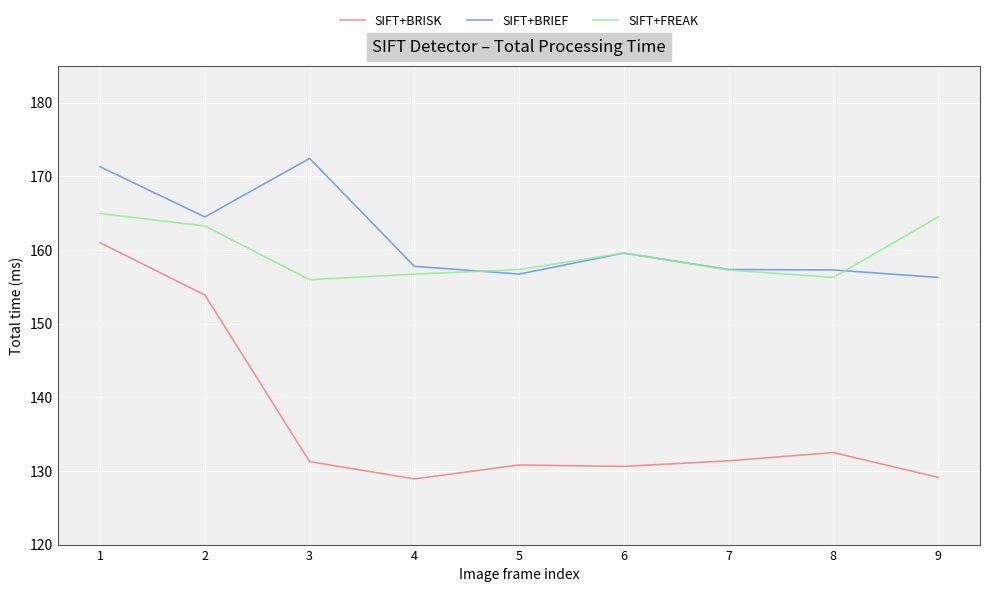

True or false: SIFT+BRIEF and SIFT+BRISK intersect in this chart.

False